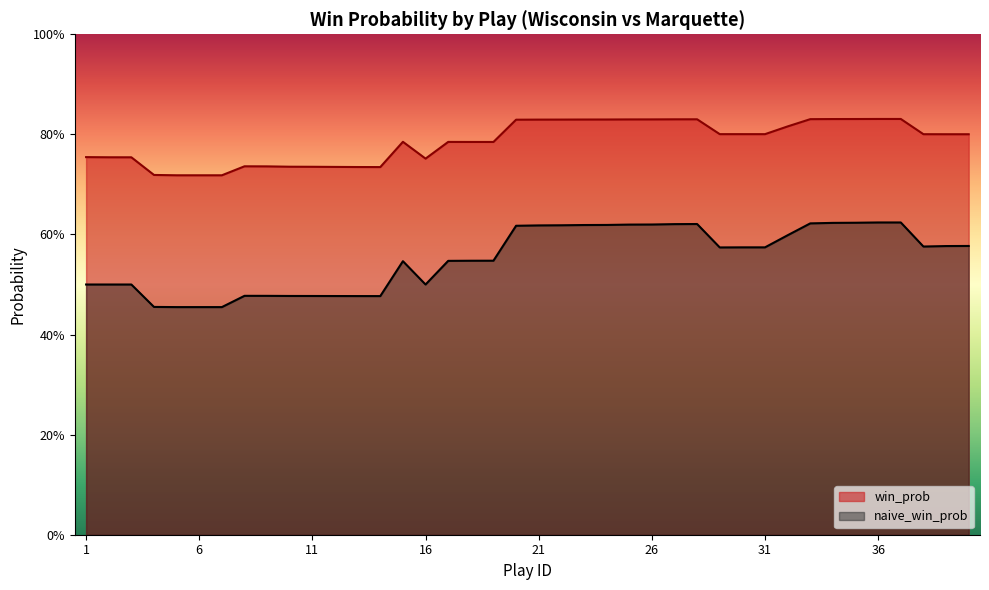

At which category does the chart reach its minimum across all series?

5